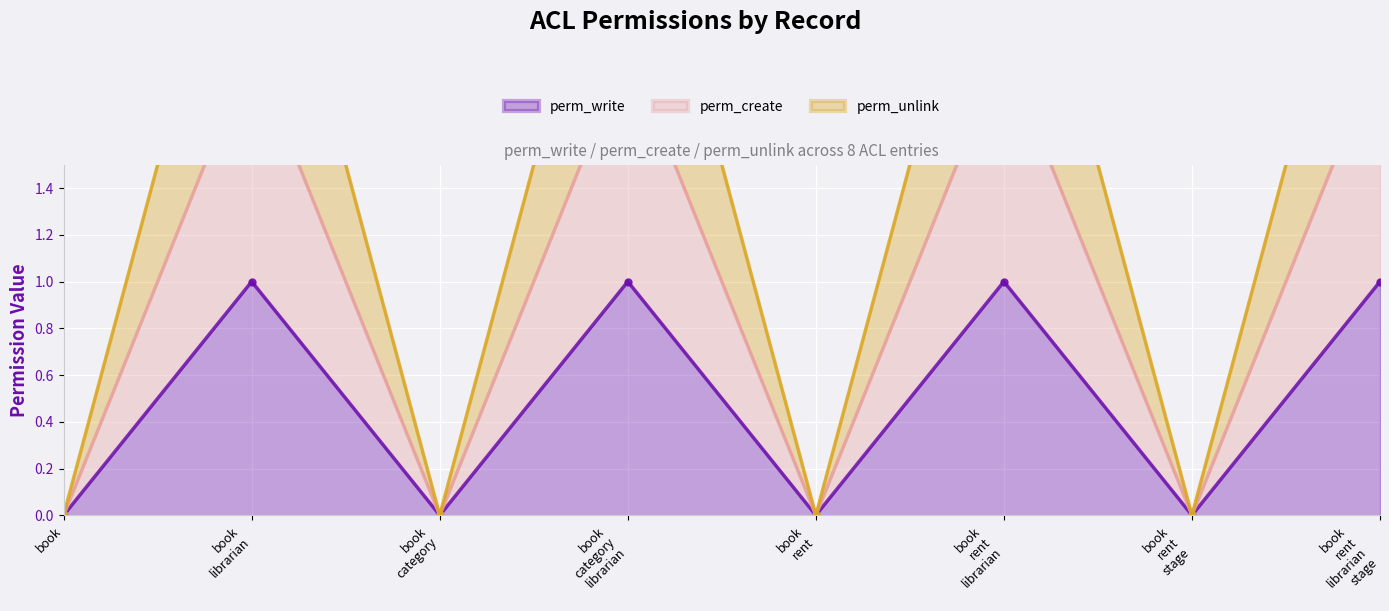

At which category does the chart reach its minimum across all series?

book